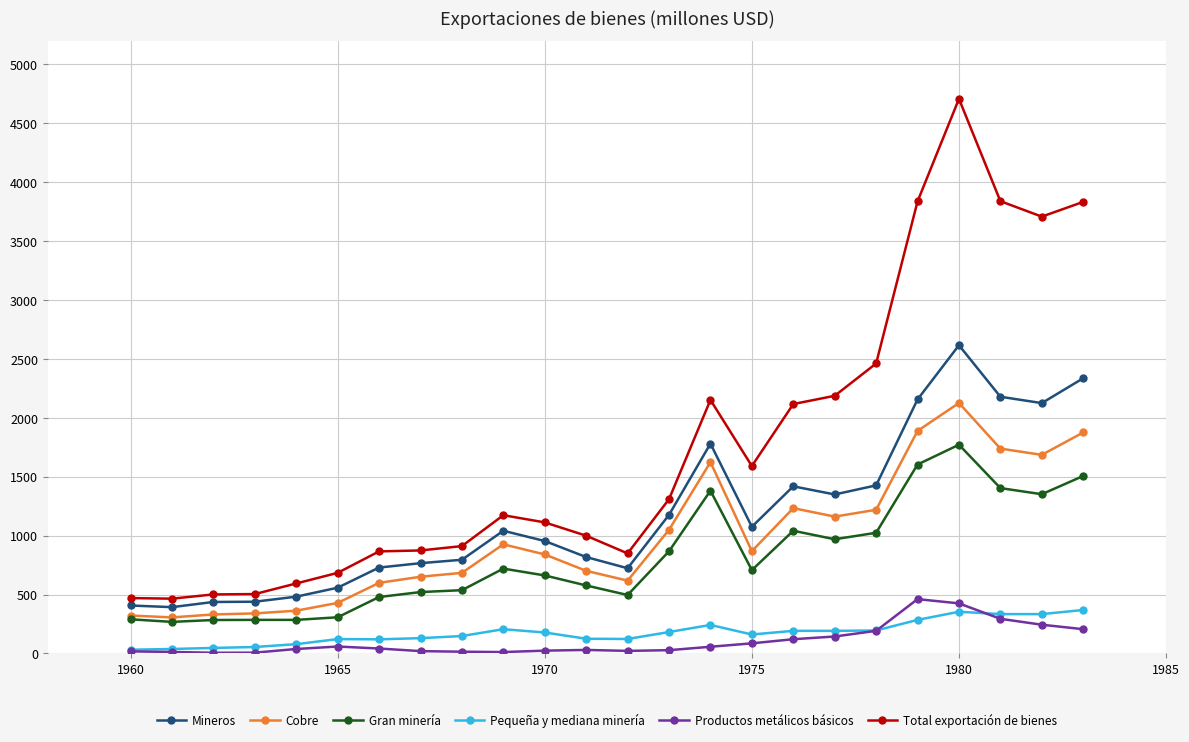

Rank the series by their maximum value, from lowest to highest.

Pequeña y mediana minería, Productos metálicos básicos, Gran minería, Cobre, Mineros, Total exportación de bienes